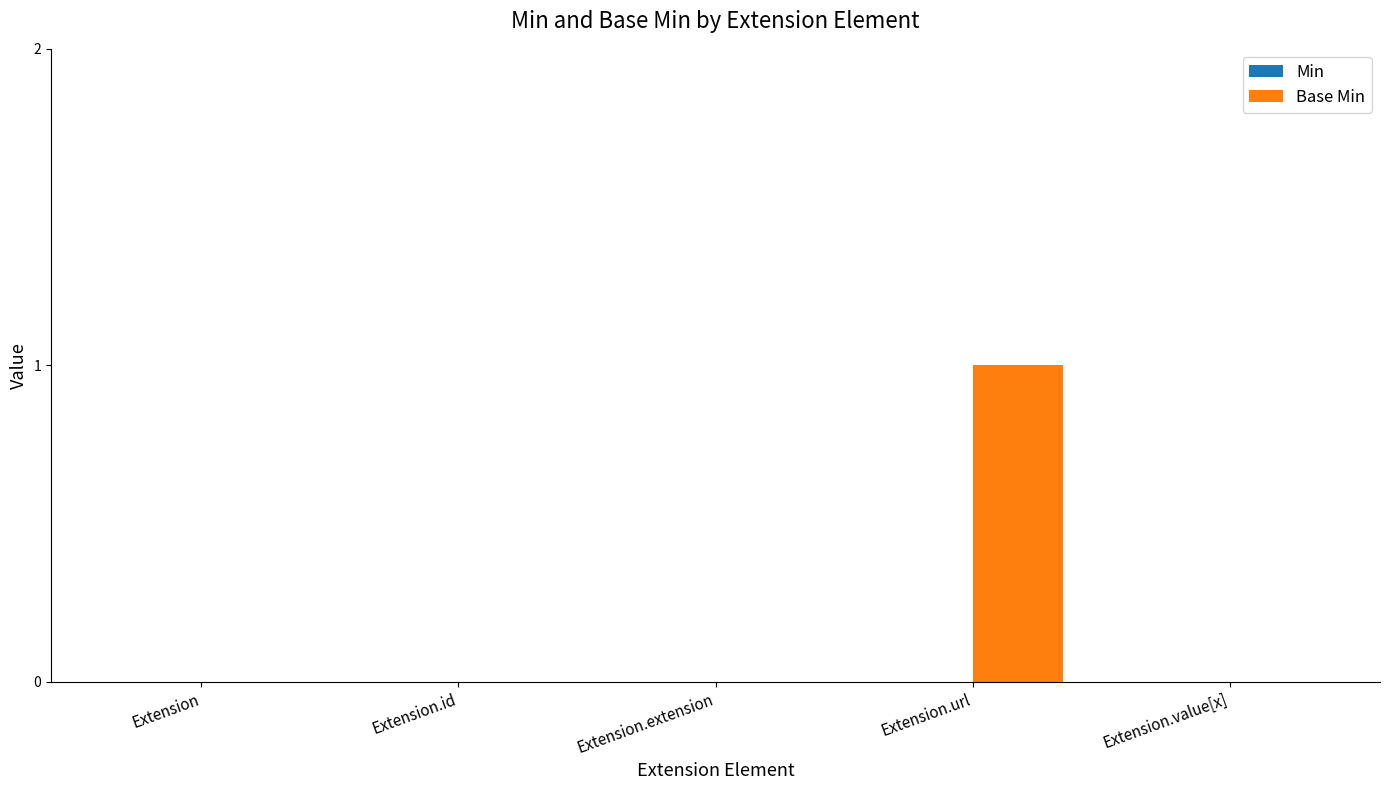

Is it true that the value at Extension.extension is -1?

False